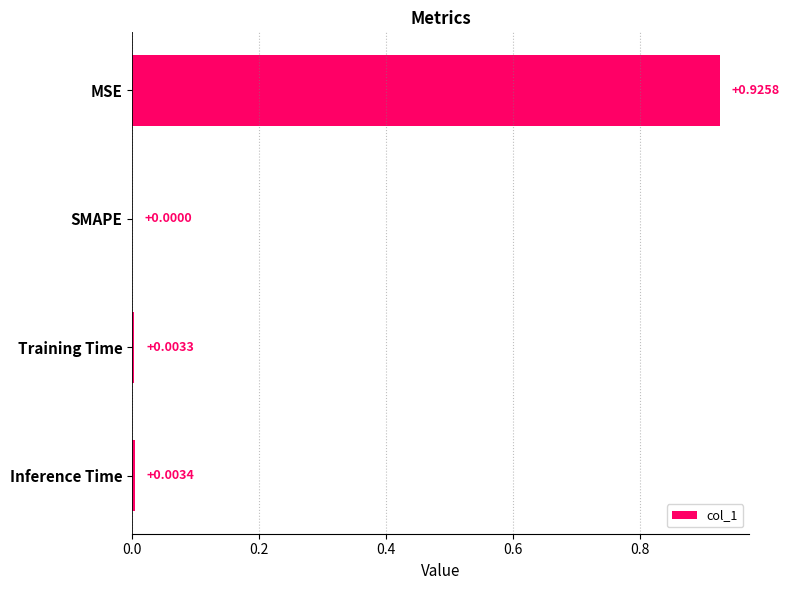

Between Inference Time and Training Time, which is larger?

Inference Time